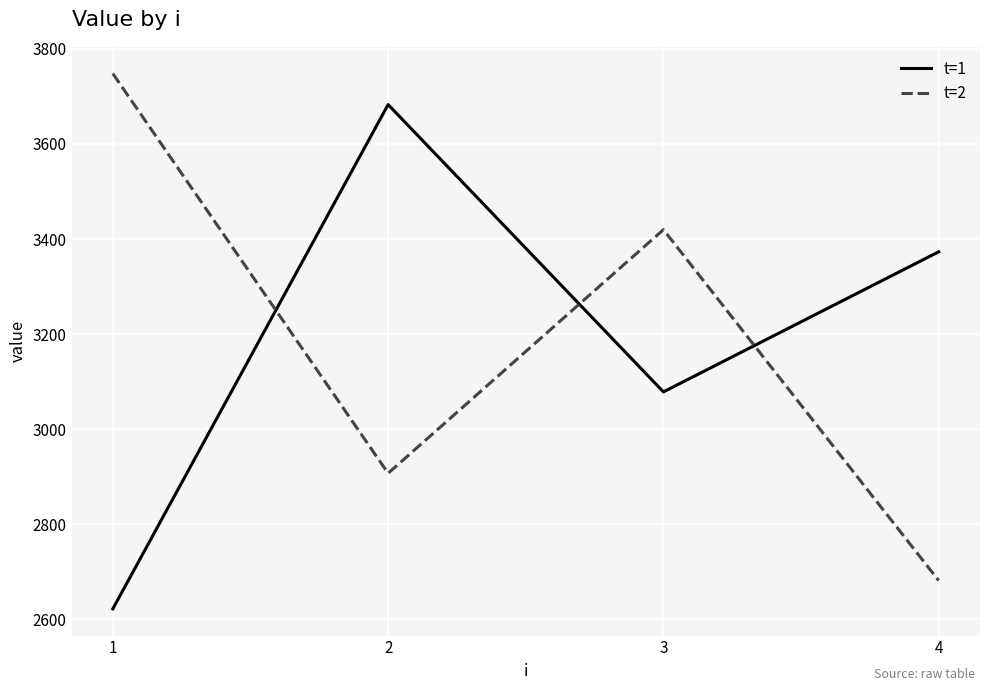

Which category has the lowest value across all series?

1